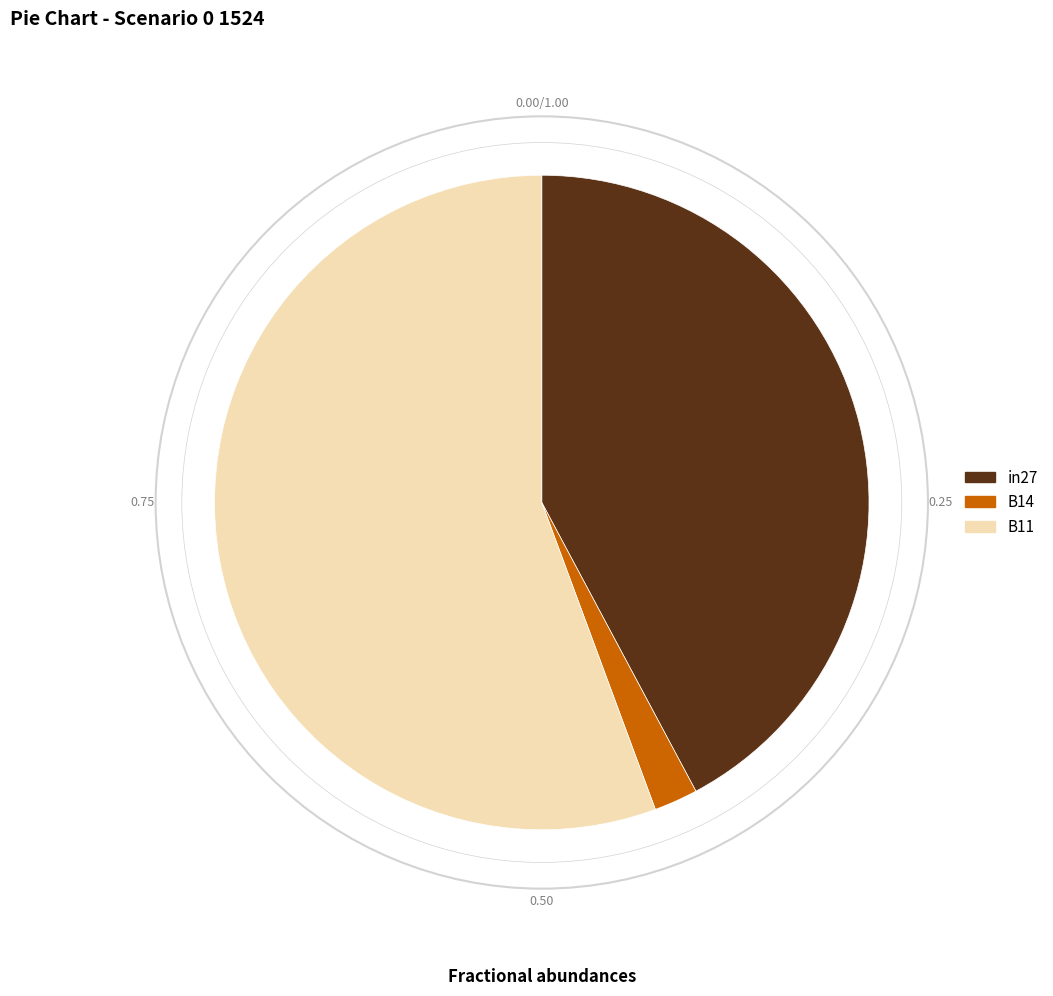

How many segments does this pie chart have?

3